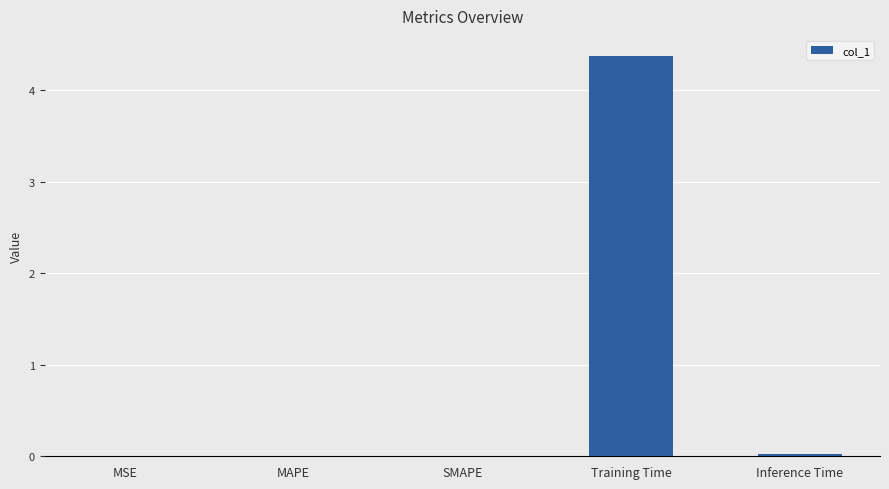

What is the greatest value displayed?

4.4